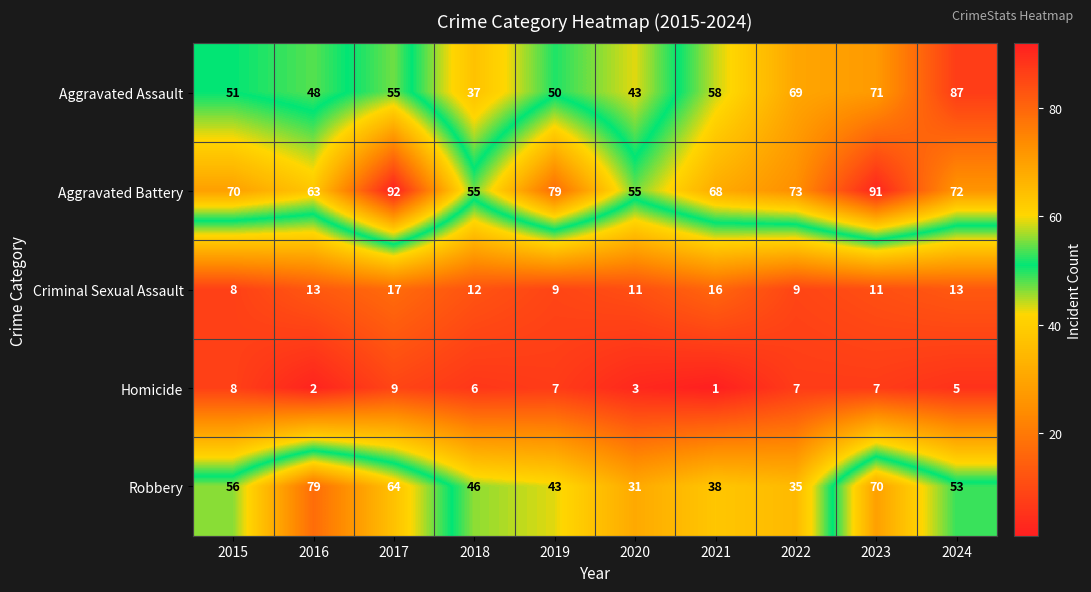

At which label does Homicide first exceed 7?

2015